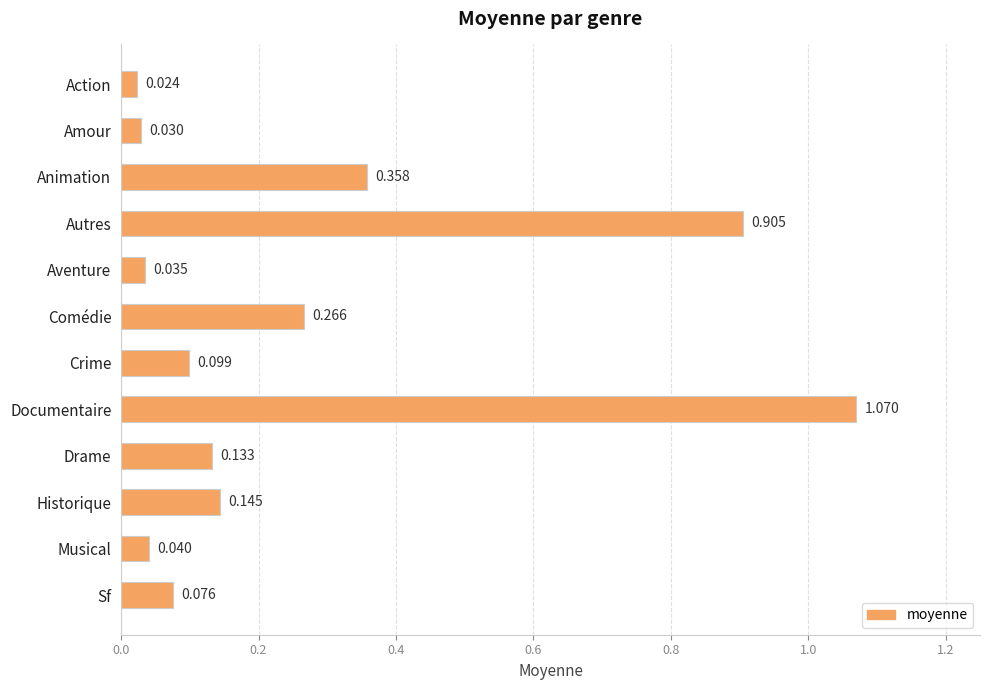

Between Sf and Action, which is larger?

Sf